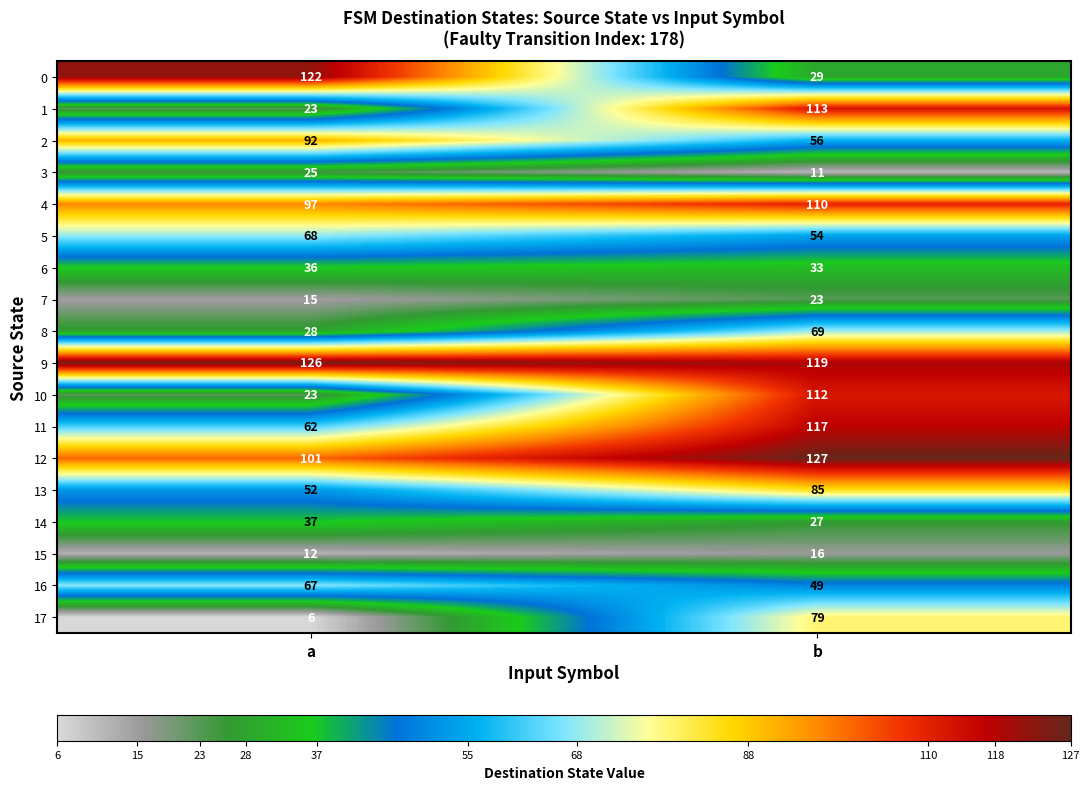

Which series has the largest total across all categories?

9